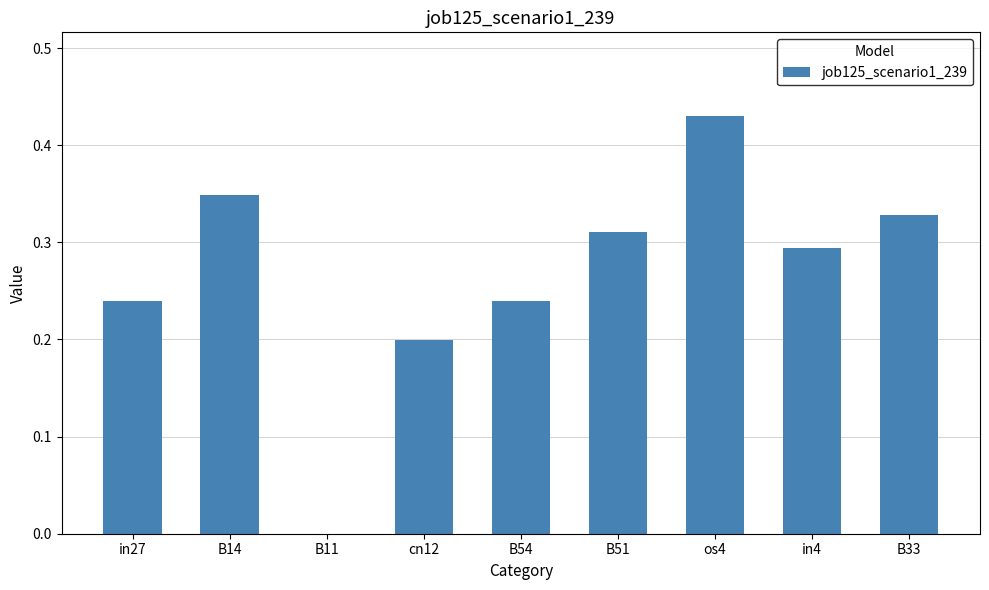

How many values are above zero?

8